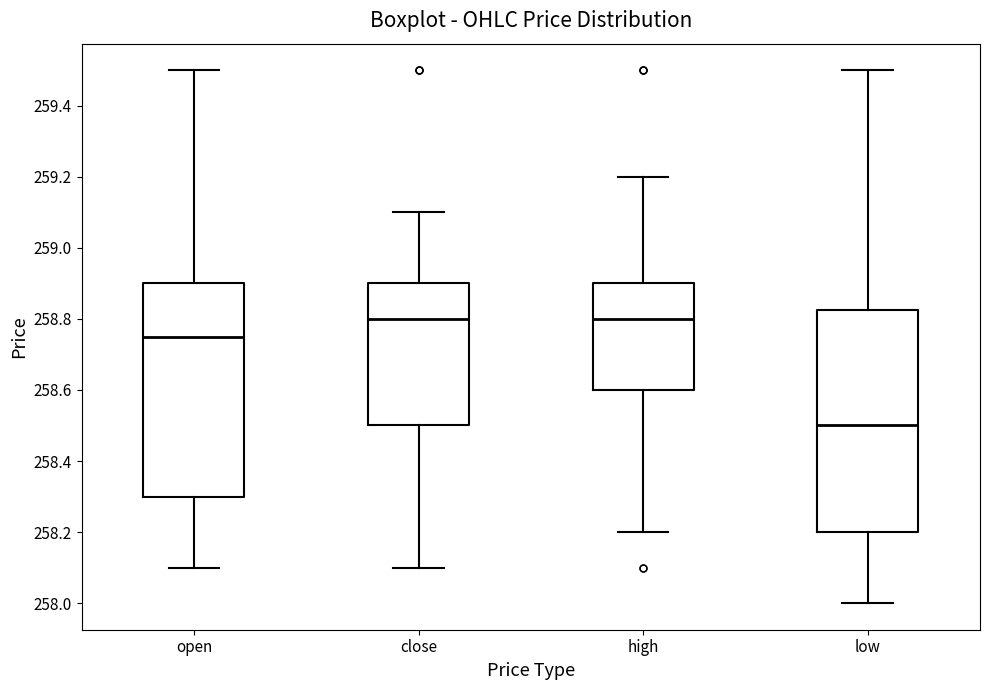

Where is the lower edge of the box for close on the y-axis? The values are not printed on the chart, so give them approximately, as read against the axis.

258.50